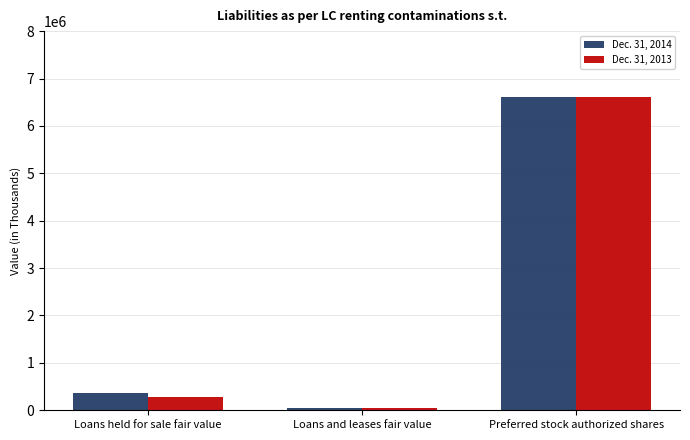

How many data points in Dec. 31, 2013 are less than 278928?

1